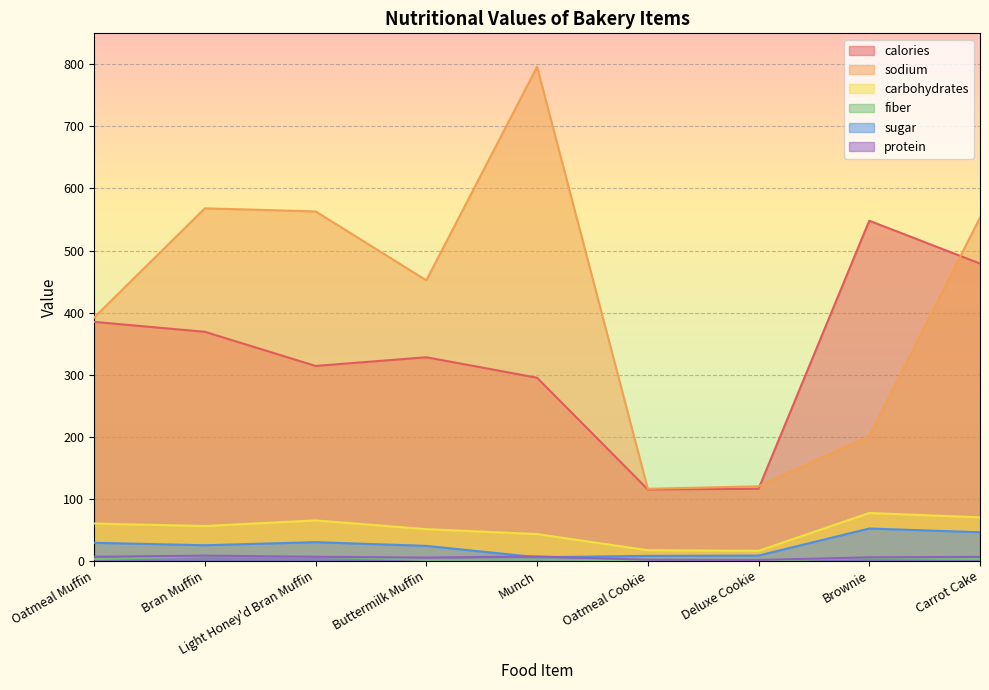

Which label corresponds to the smallest value in the chart?

Deluxe Cookie